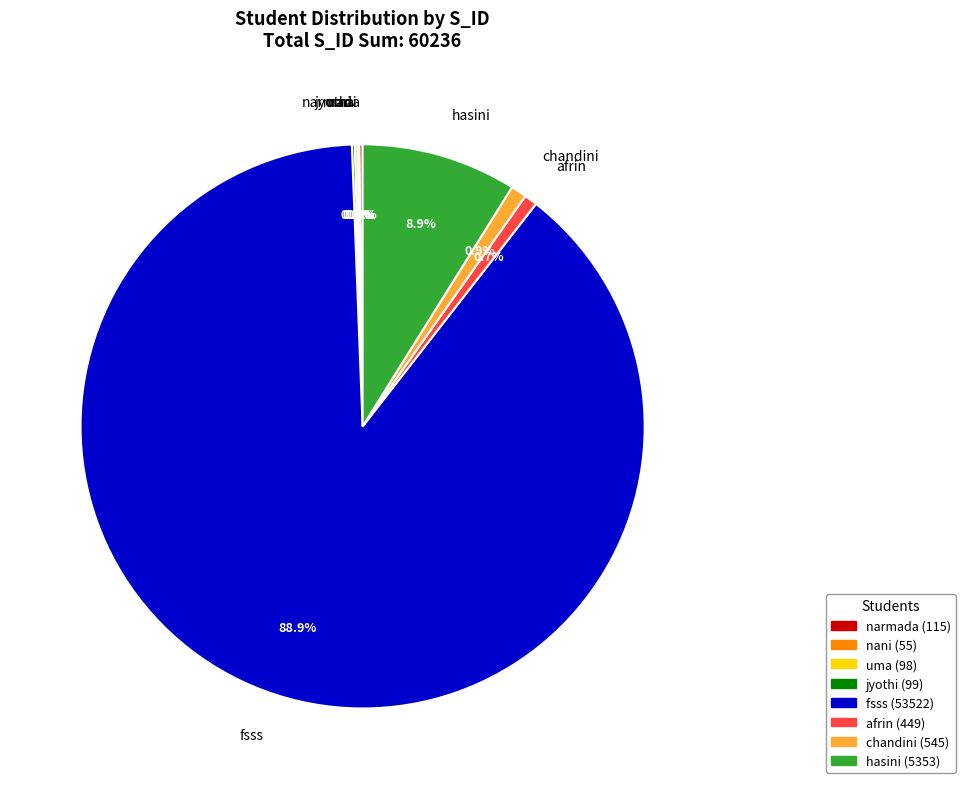

Does fsss account for over 50% of the chart?

Yes